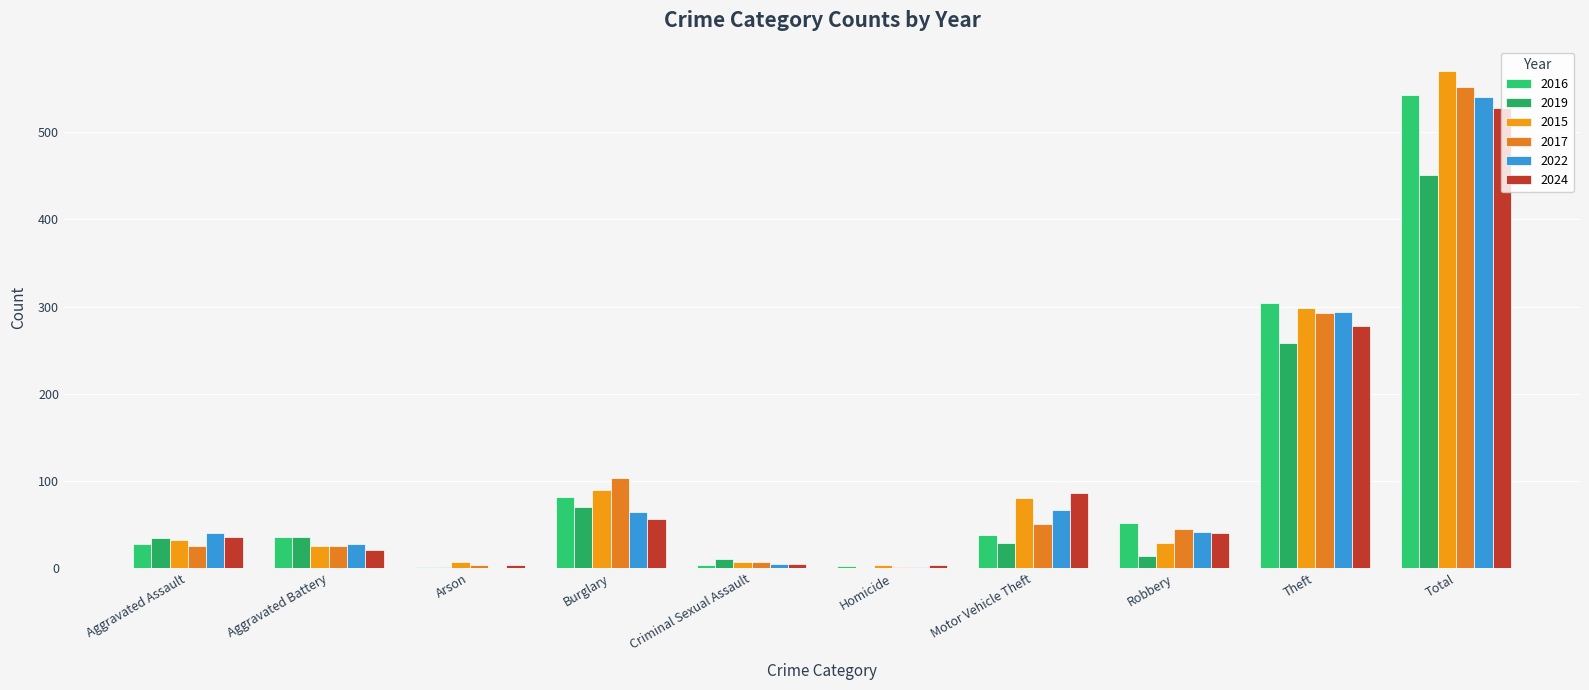

Where is 2019 nearest to the value 225?

Theft